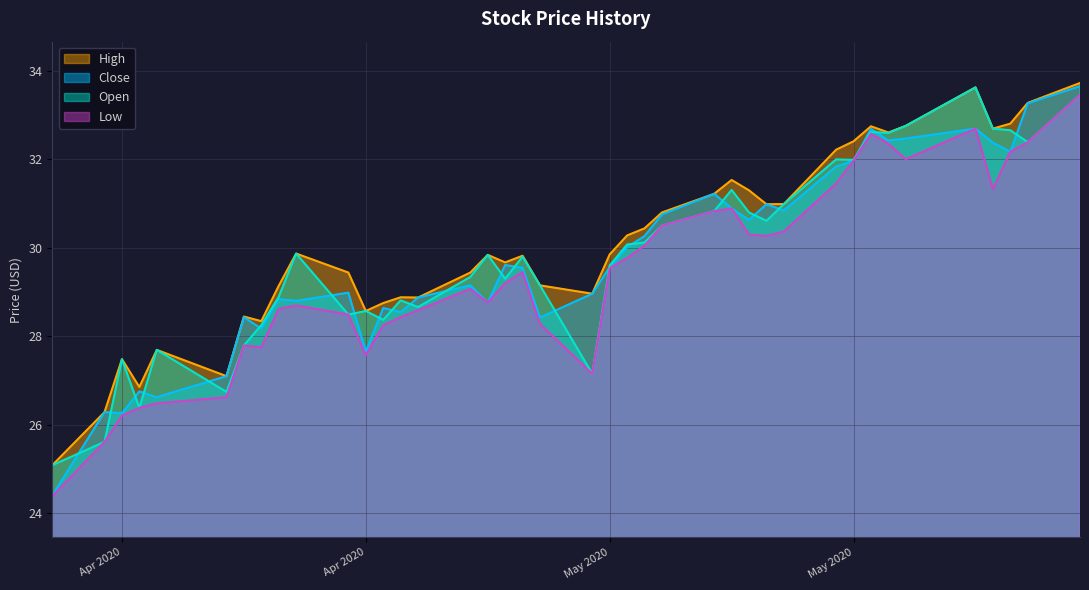

What is the label of the 8th point from the left?

2020-04-15